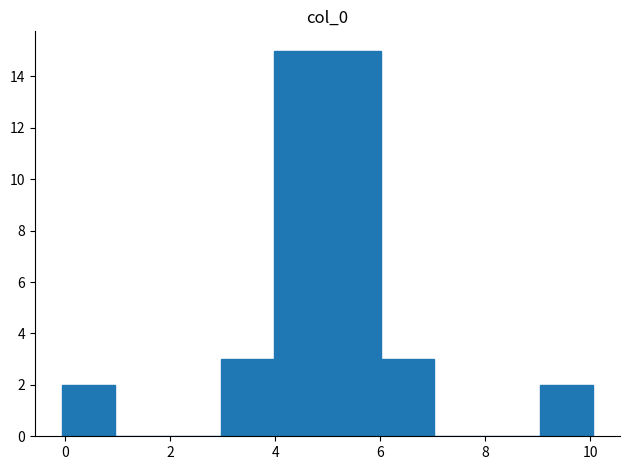

Reading left to right, list every bar in this chart as the range it spans on the x-axis followed by its height. Neither the bar edges nor the heights are printed on the chart, so give them approximately, as read against the axes.

0 to 1: 2
1 to 2: 0
2 to 3: 0
3 to 4: 3
4 to 5: 15
5 to 6: 15
6 to 7: 3
7 to 8: 0
8 to 9: 0
9 to 10: 2